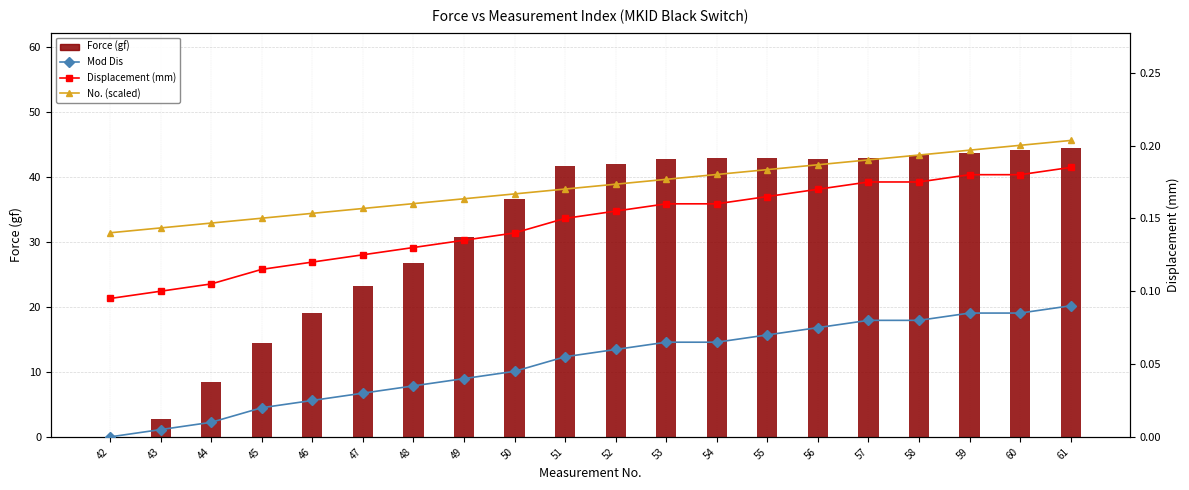

Reading left to right, transcribe all the data shown in this chart.

Force (gf): 42=0.0	43=2.8	44=8.5	45=14.4	46=19.0	47=23.2	48=26.7	49=30.7	50=36.6	51=41.6	52=42.0	53=42.7	54=42.9	55=42.9	56=42.8	57=42.9	58=43.3	59=43.7	60=44.1	61=44.4
Mod Dis: 42=0.0	43=0.0	44=0.0	45=0.0	46=0.0	47=0.0	48=0.0	49=0.0	50=0.0	51=0.1	52=0.1	53=0.1	54=0.1	55=0.1	56=0.1	57=0.1	58=0.1	59=0.1	60=0.1	61=0.1
Displacement (mm): 42=0.1	43=0.1	44=0.1	45=0.1	46=0.1	47=0.1	48=0.1	49=0.1	50=0.1	51=0.1	52=0.2	53=0.2	54=0.2	55=0.2	56=0.2	57=0.2	58=0.2	59=0.2	60=0.2	61=0.2
No. (scaled): 42=0.1	43=0.1	44=0.1	45=0.2	46=0.2	47=0.2	48=0.2	49=0.2	50=0.2	51=0.2	52=0.2	53=0.2	54=0.2	55=0.2	56=0.2	57=0.2	58=0.2	59=0.2	60=0.2	61=0.2